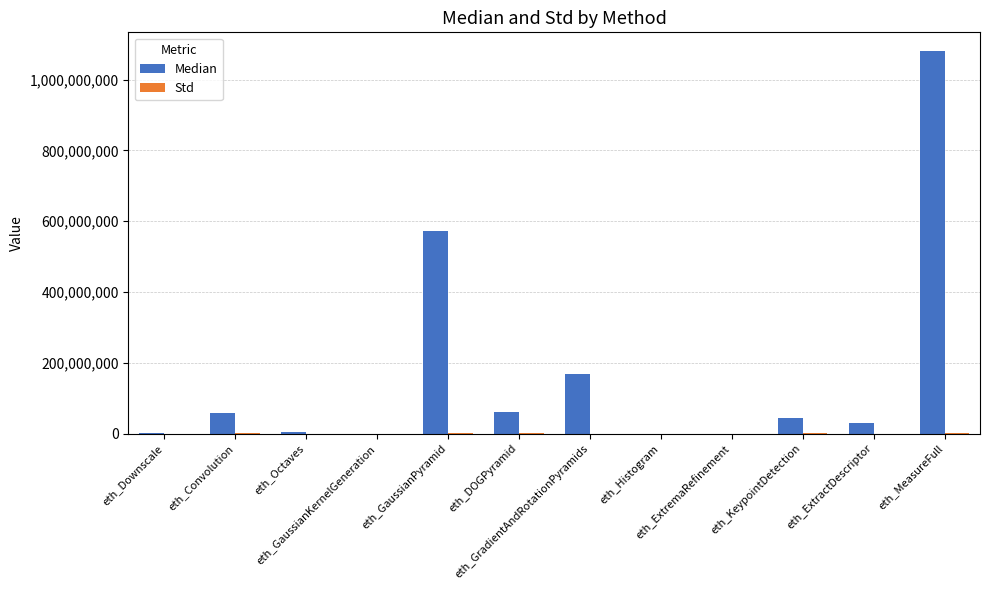

What is the maximum value shown in the chart?

1079595716.0